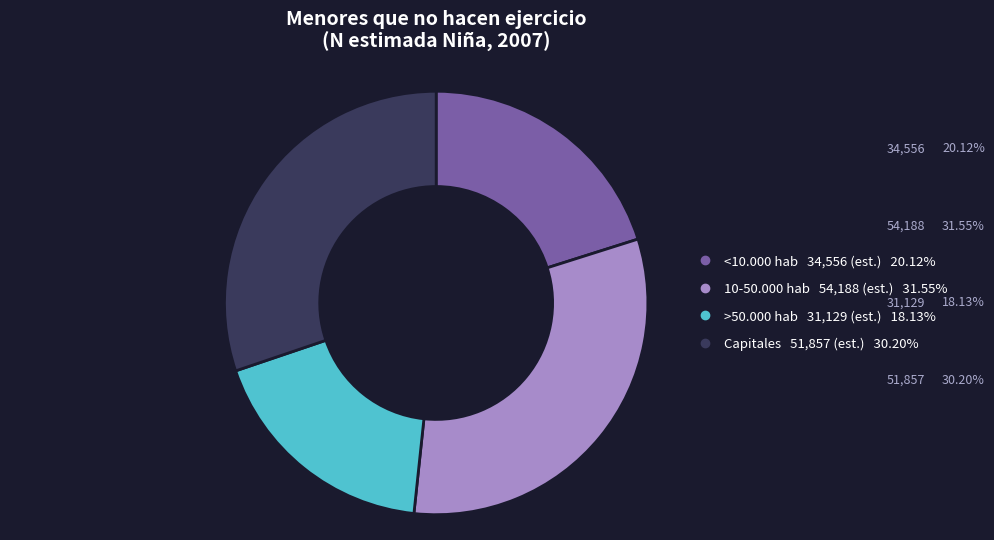

Which category has the smallest portion of the pie?

>50.000 hab